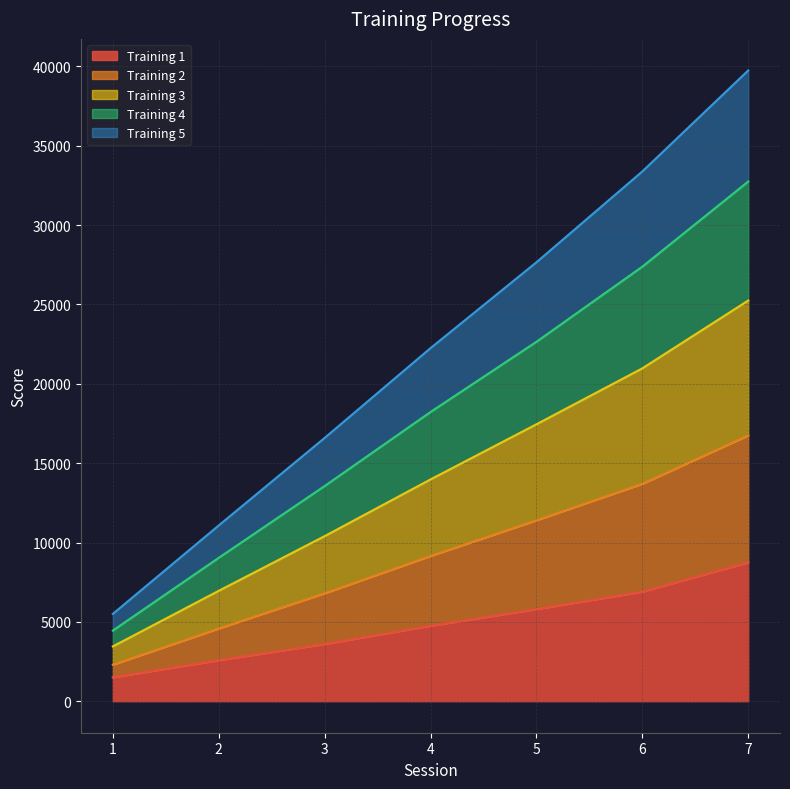

At which category is the sum across all series the highest?

7